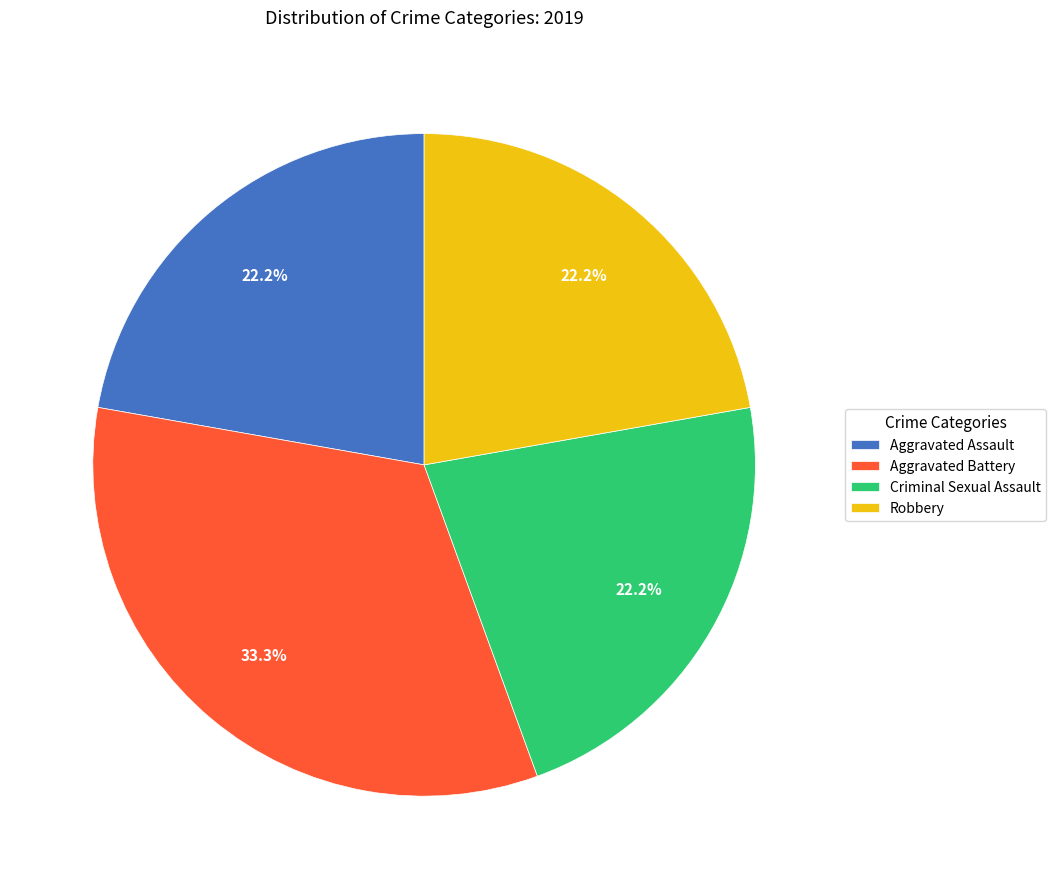

Does any single category account for the majority?

No